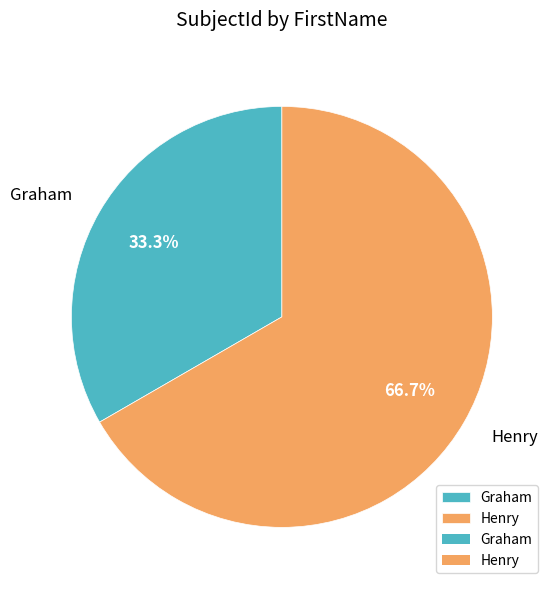

Approximately how many times larger is the value at Henry compared to Graham?

2.0